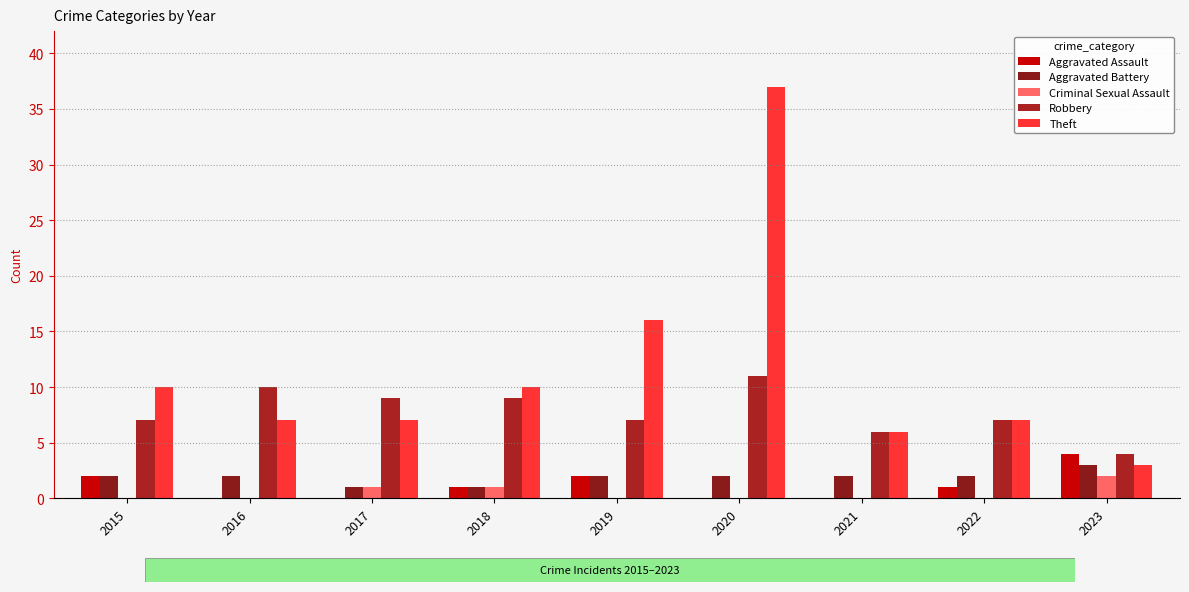

Which series has the largest total across all categories?

Theft